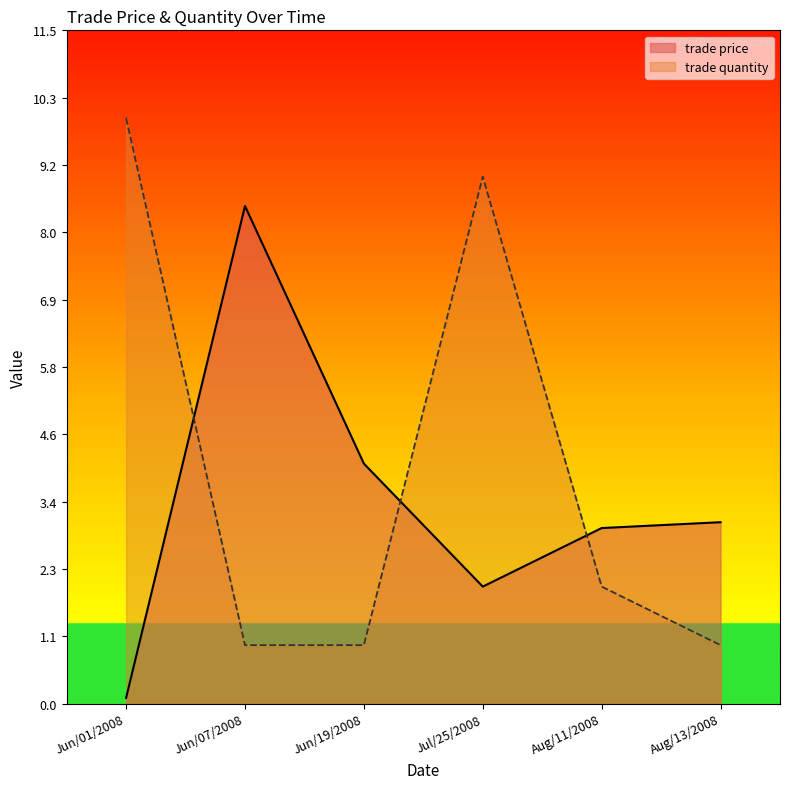

How many distinct data groups are displayed?

2